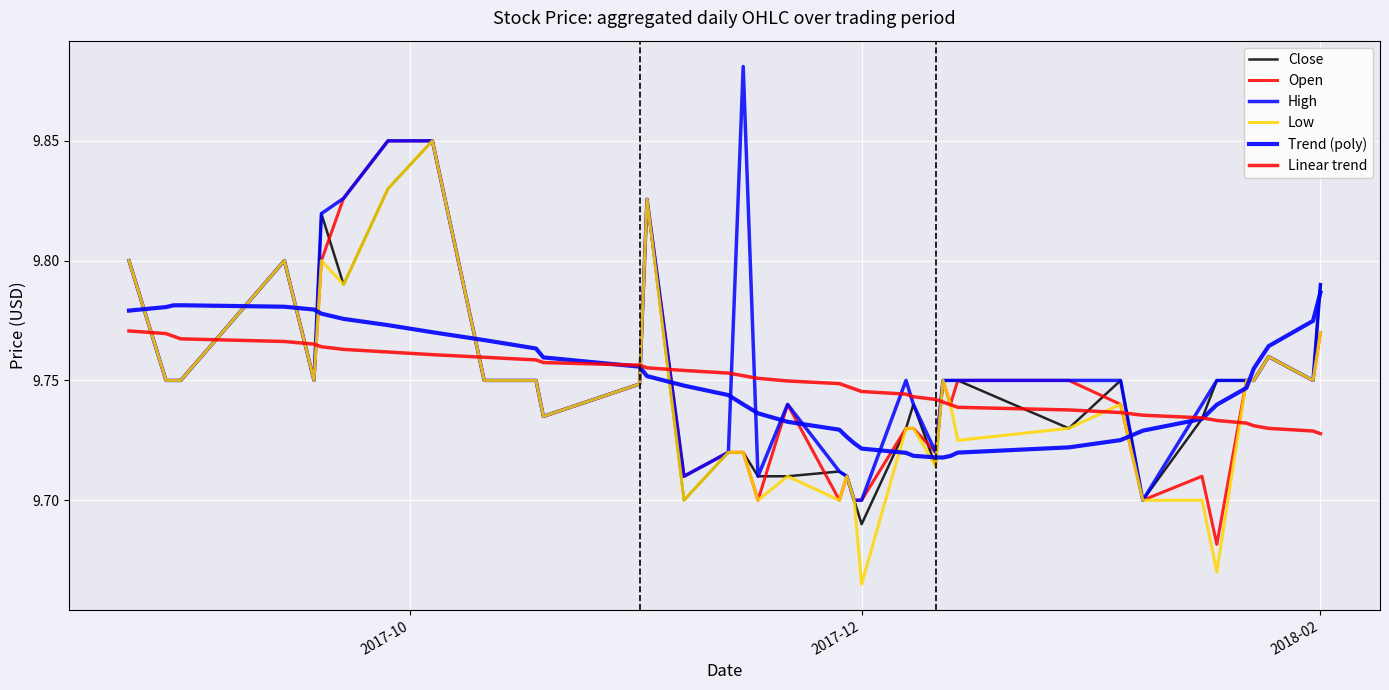

Does the chart display data point markers on the line(s)?

No